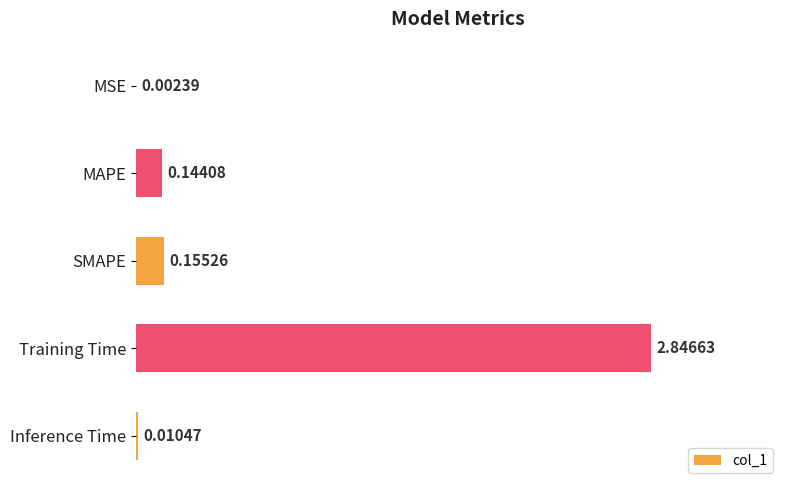

Which category has the highest value across all series?

Training Time